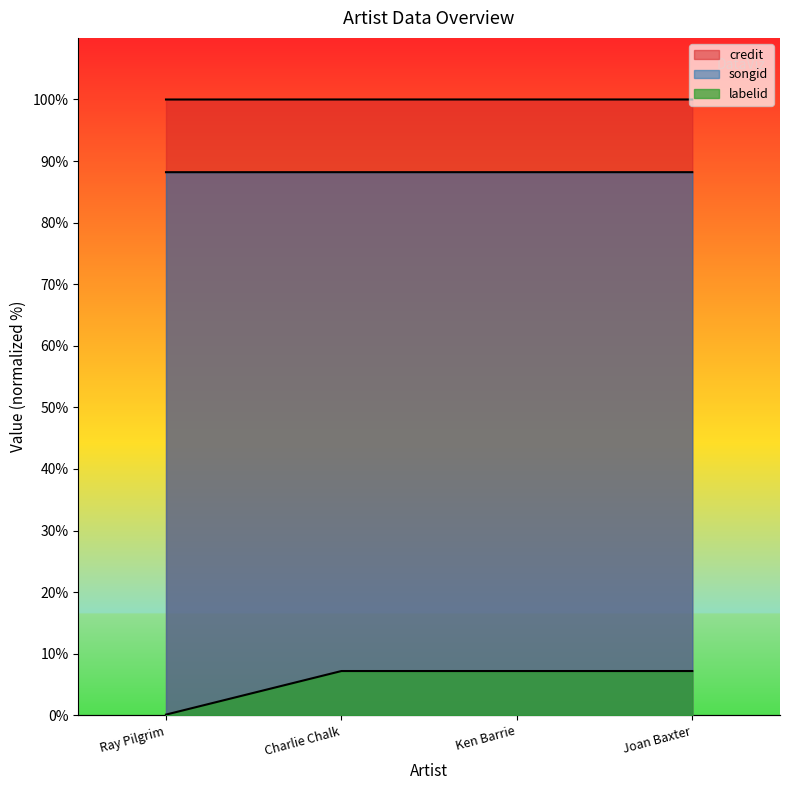

Is it true that credit equals 100.0 at Ken Barrie?

True